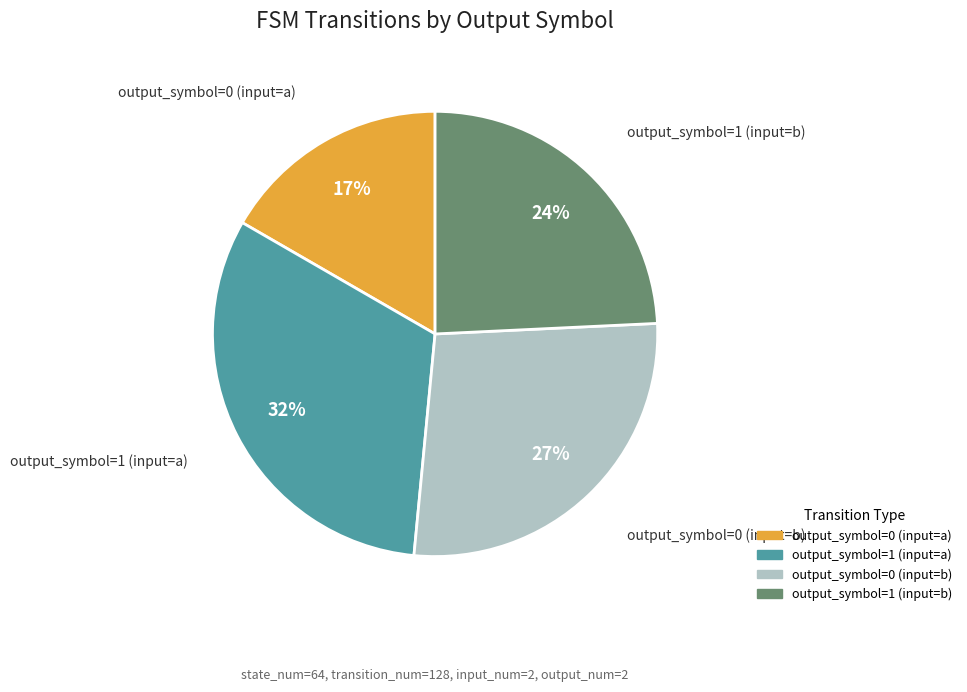

True or false: output_symbol=1 (input=b) accounts for 24% of the total.

True